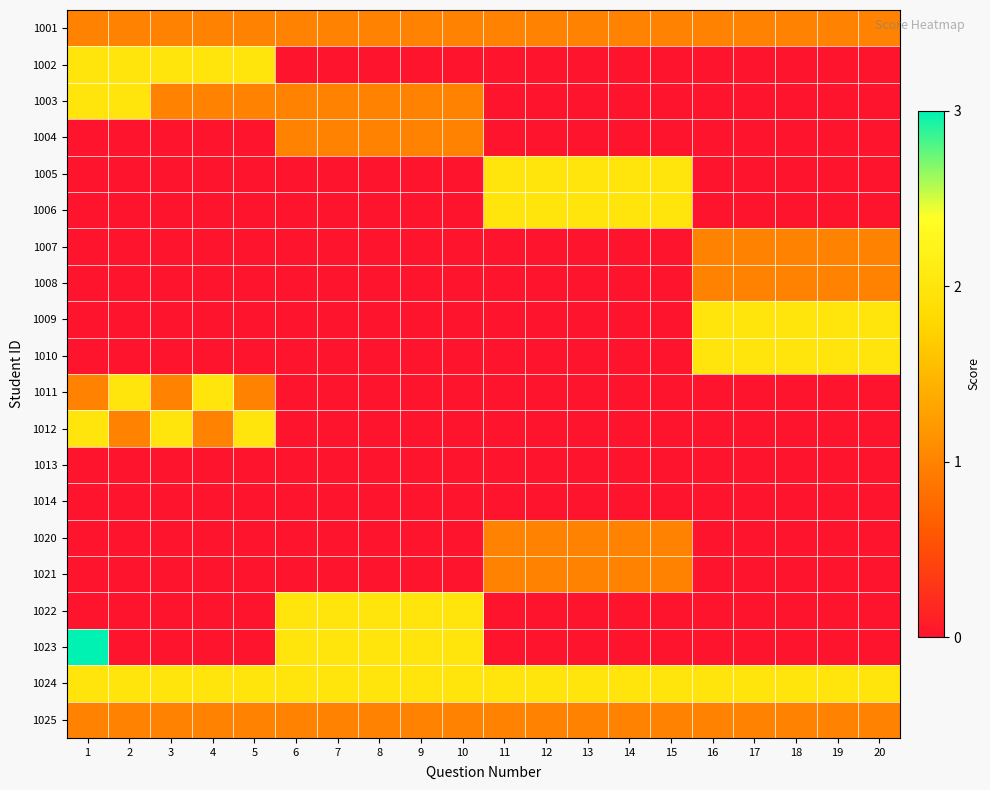

Which series changed the most between 10 and 12?

1005